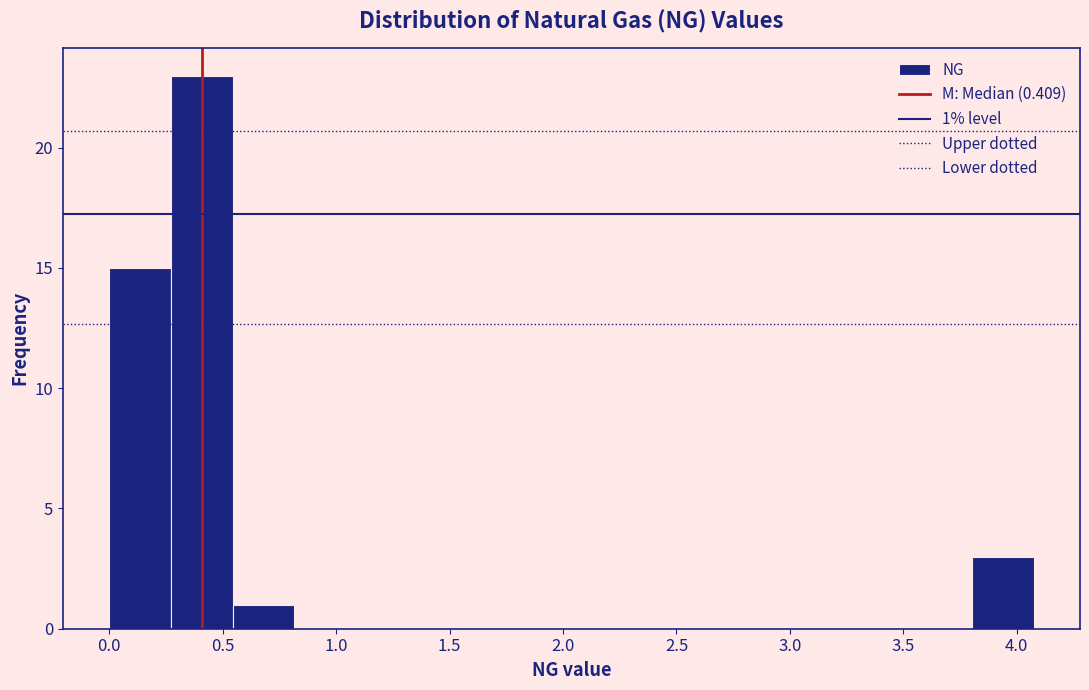

Which range on the x-axis has the tallest bar?

0.25 to 0.55